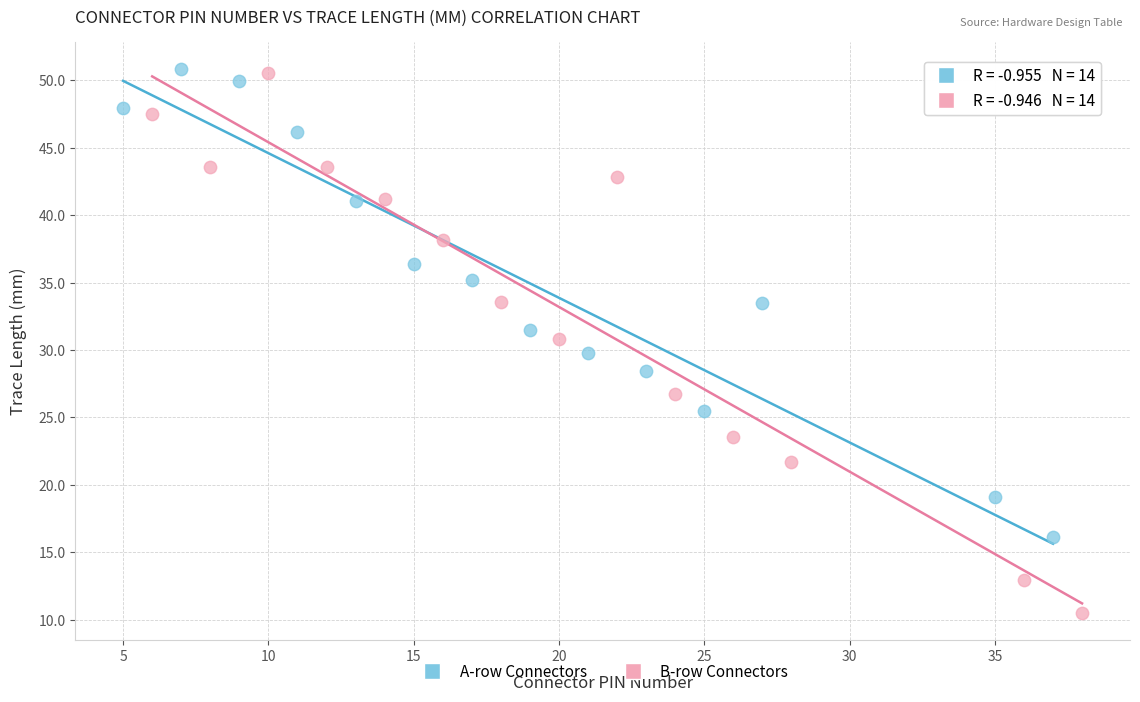

Which series contains the lowest Y value?

B-row Connectors